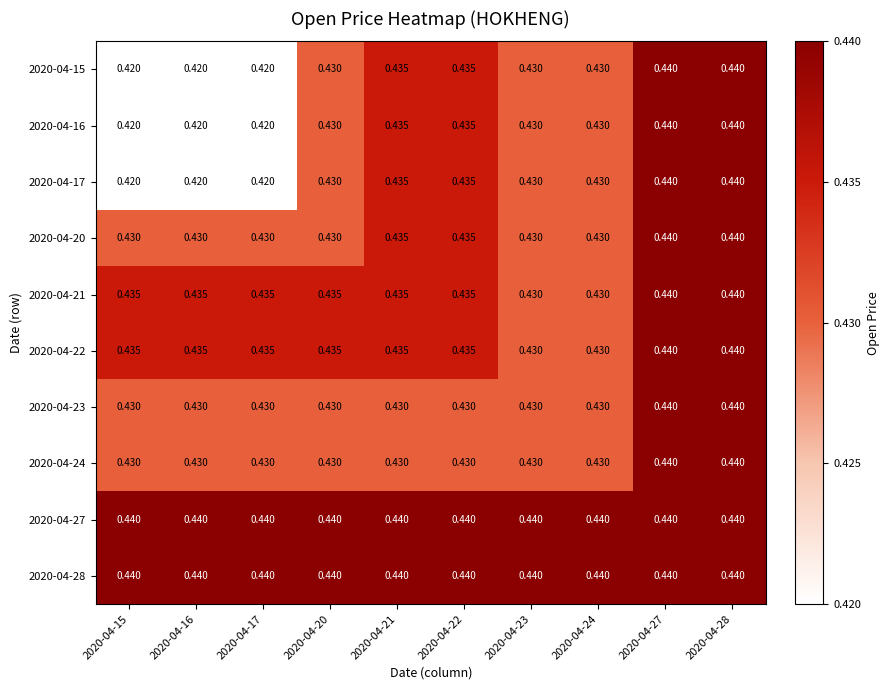

What is the total value across all series at 2020-04-16?

4.3